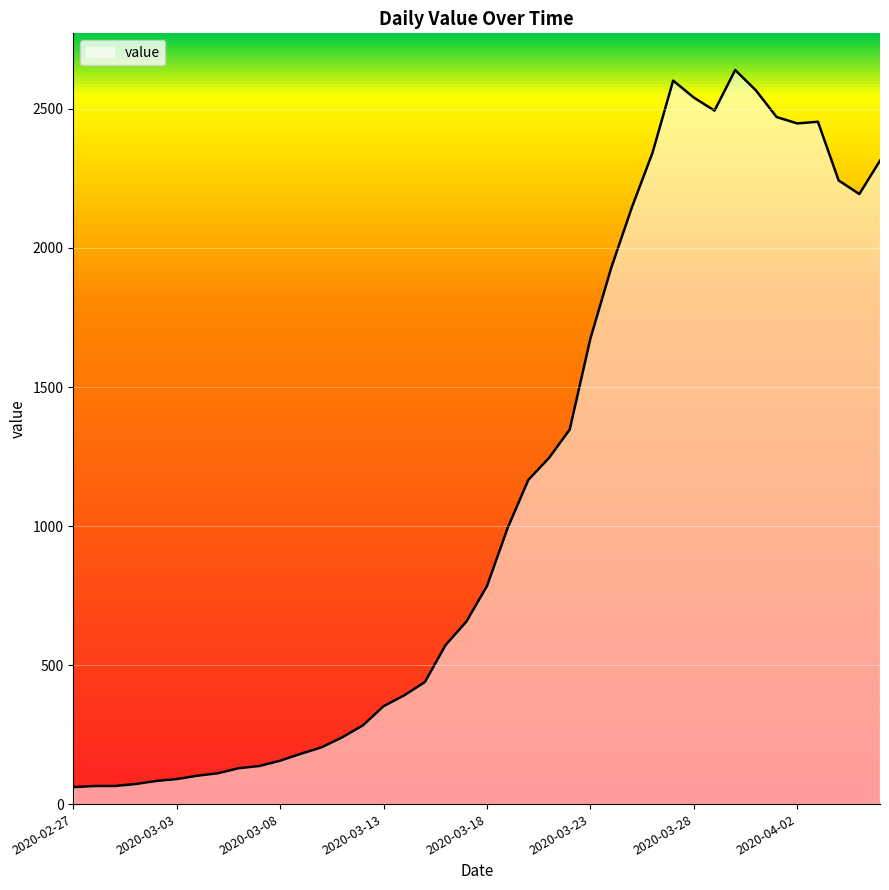

What is the difference between the maximum and minimum values?

2579